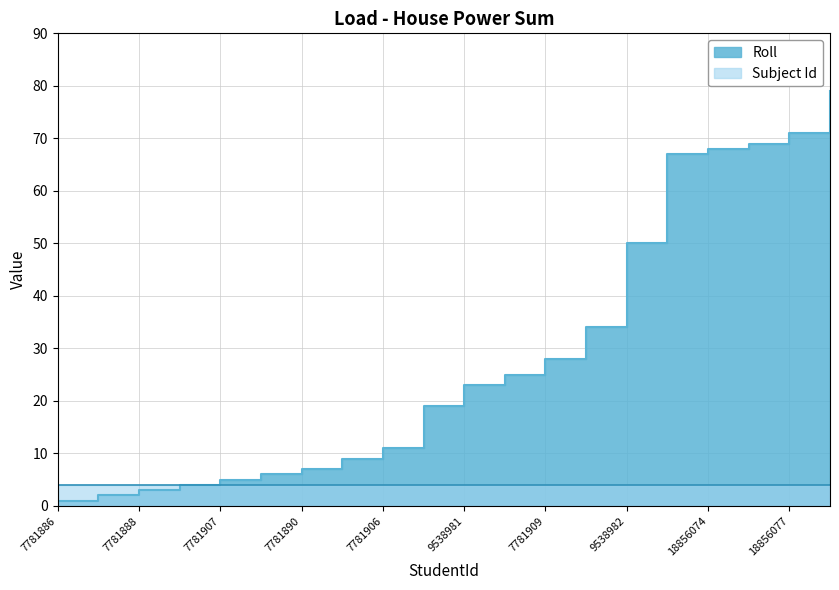

Between 7781884 and 18856078, which is larger?

18856078